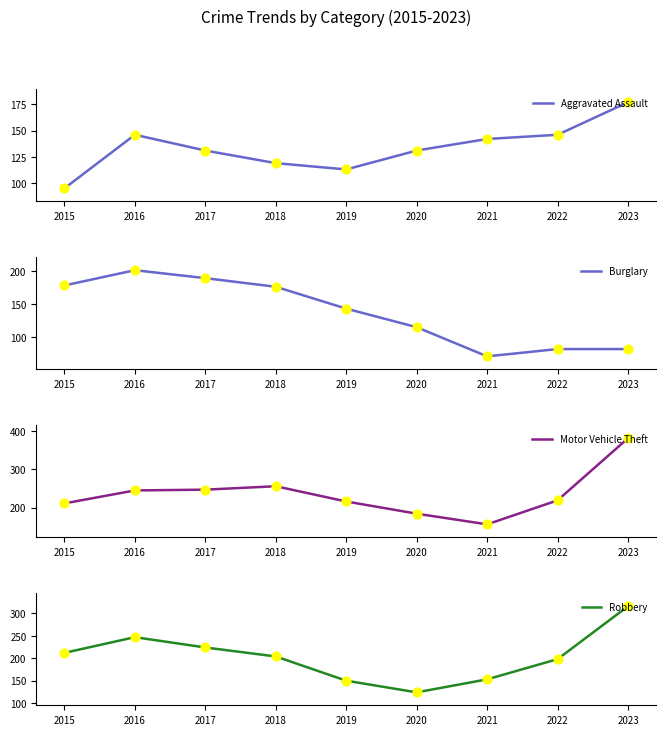

What are all the series names shown in the legend?

Aggravated Assault, Burglary, Motor Vehicle Theft, Robbery